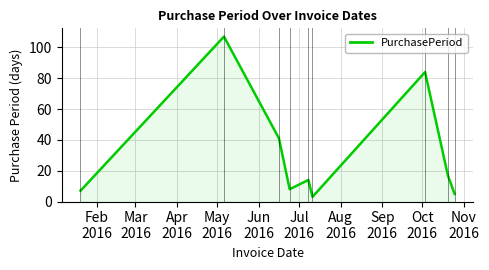

What is the smallest value displayed?

3